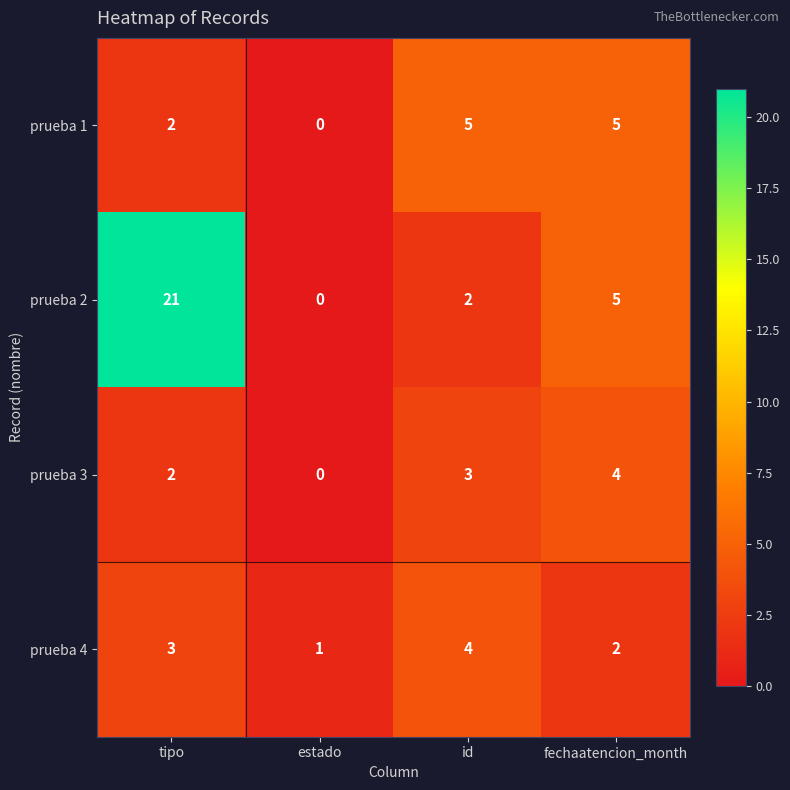

What is the average value of the prueba 2 series?

7